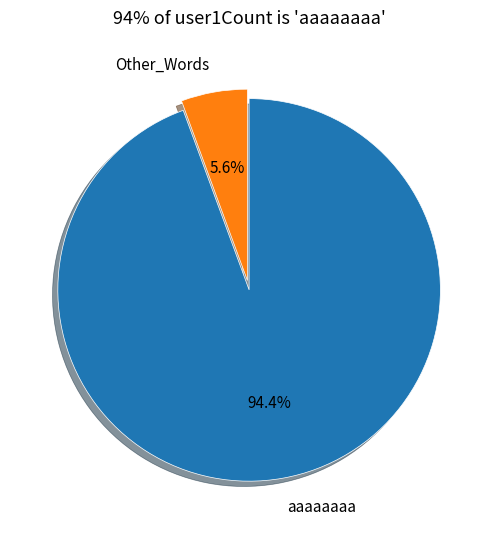

Approximately how many times larger is the value at aaaaaaaa compared to Other_Words?

16.9